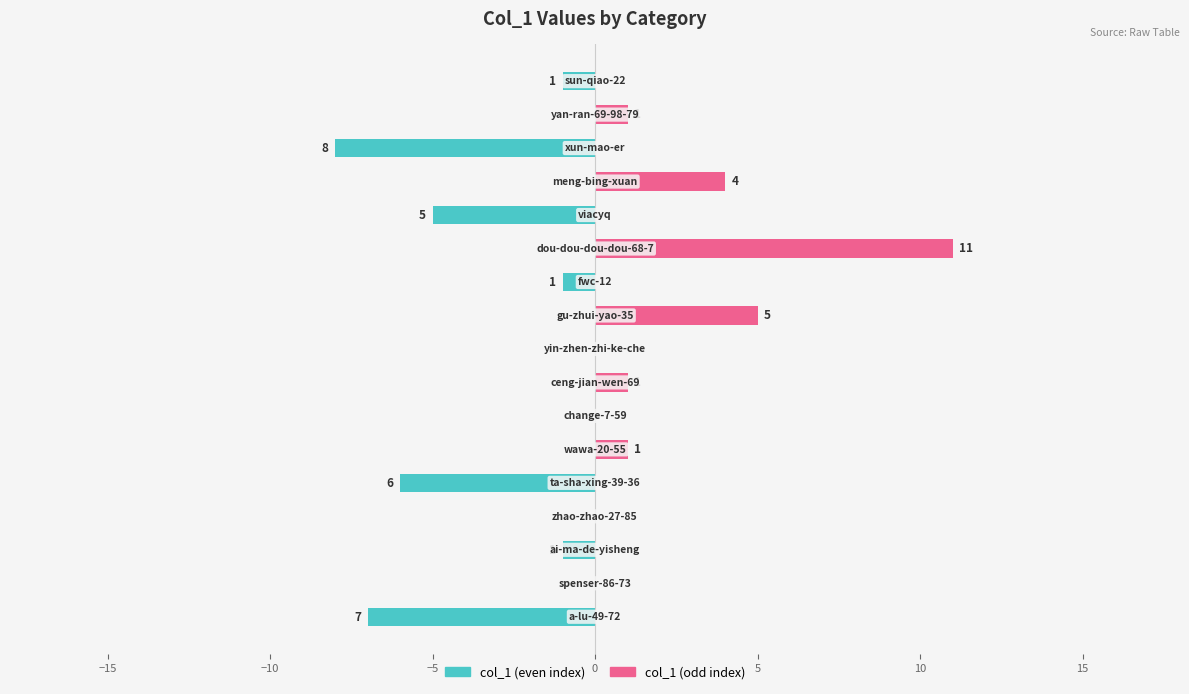

Count the number of data series in this chart.

2